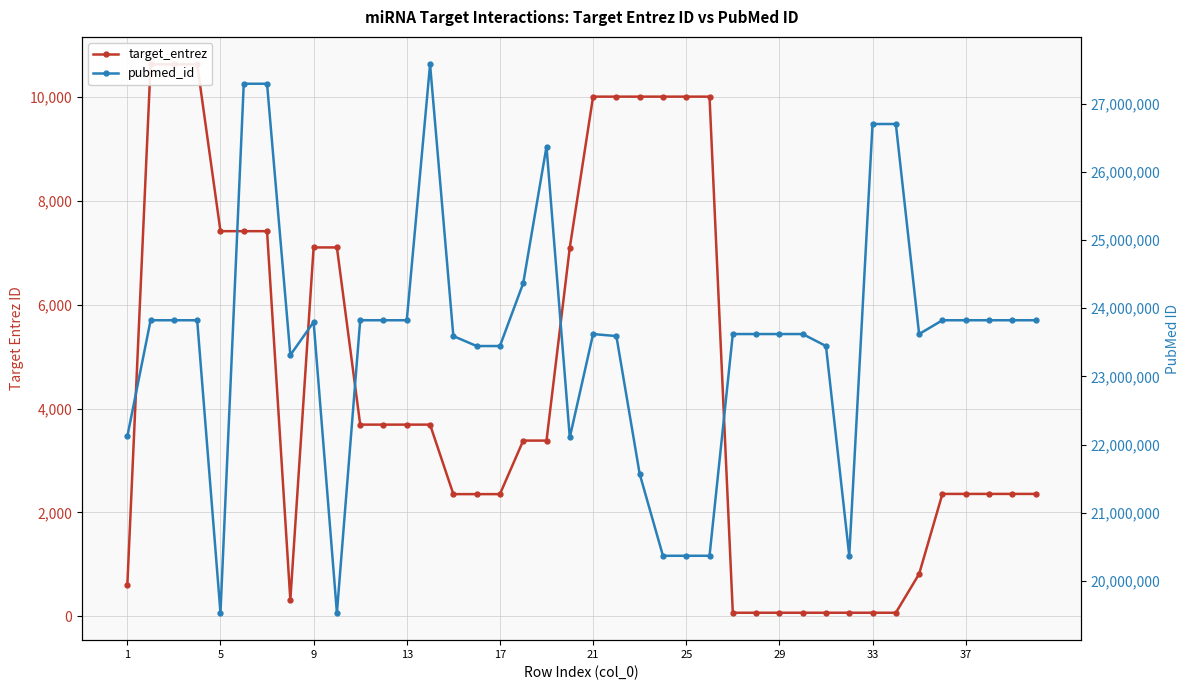

What is the value of the target_entrez point at the 14th from the left?

10622